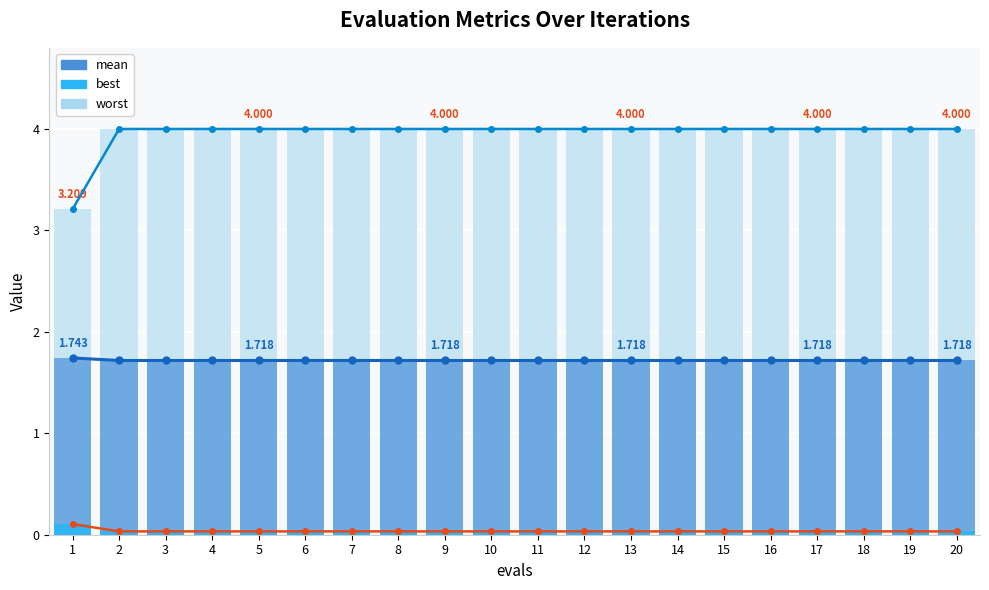

What is the value of the mean bar at the 14th from the left?

1.7